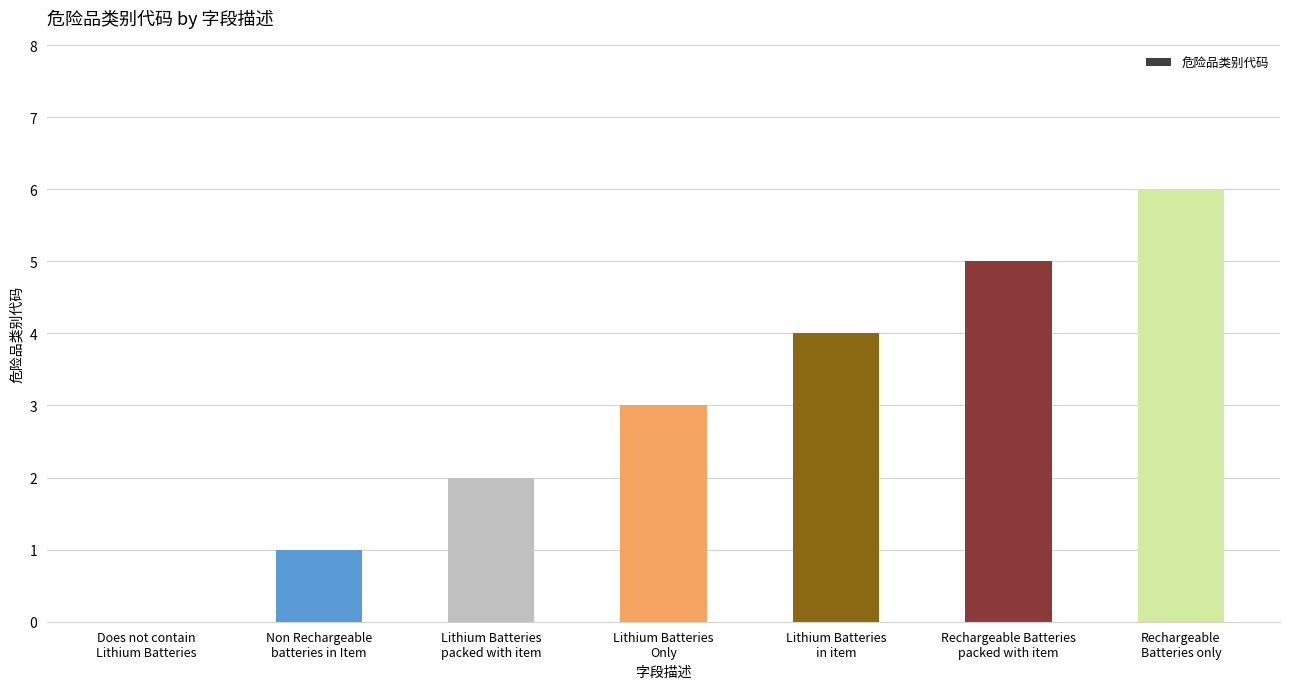

How many values are above zero?

6